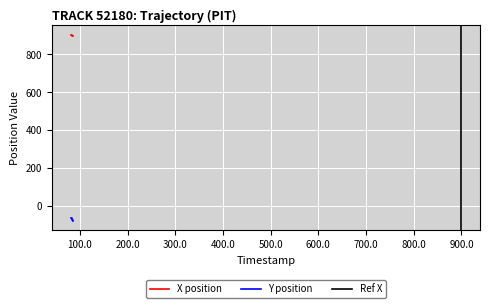

How many data points in X are less than 899?

17